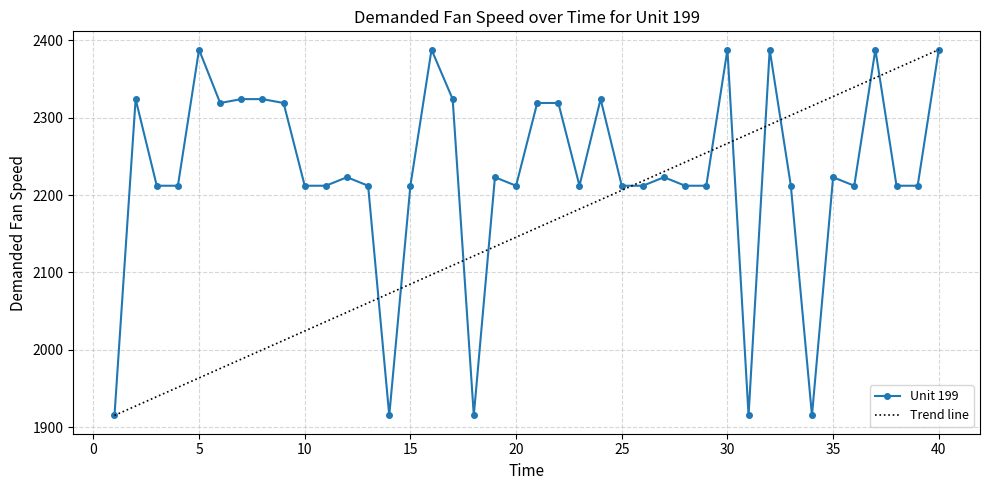

List the labels in order of value, smallest first.

1, 14, 18, 31, 34, 3, 4, 10, 11, 13, 15, 20, 23, 25, 26, 28, 29, 33, 36, 38, 39, 12, 19, 27, 35, 6, 9, 21, 22, 2, 7, 8, 17, 24, 5, 16, 30, 32, 37, 40